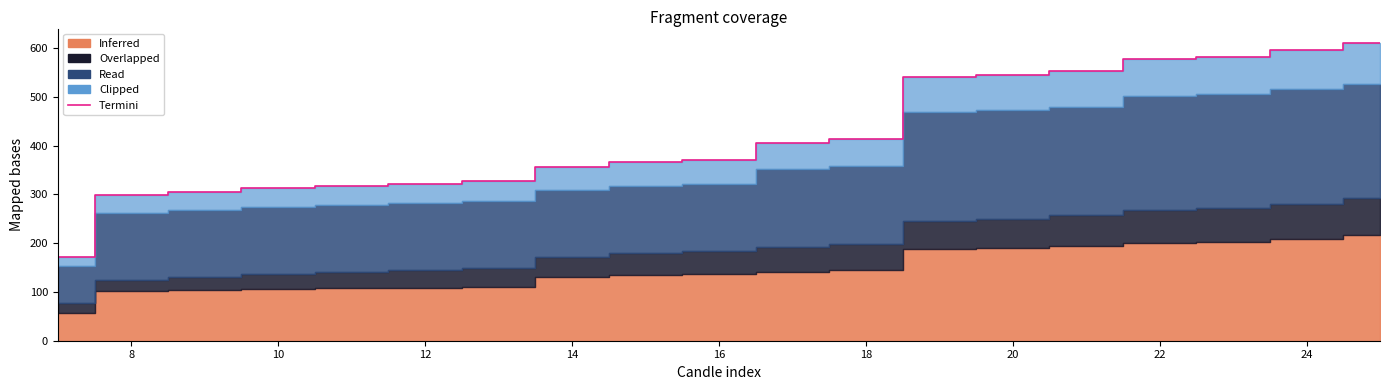

Reading right to left, transcribe all the data shown in this chart.

609.3	595.0	582.1	577.6	552.8	544.2	539.8	412.9	404.3	371.3	366.9	357.0	327.4	321.6	317.1	312.7	304.1	298.3	172.2